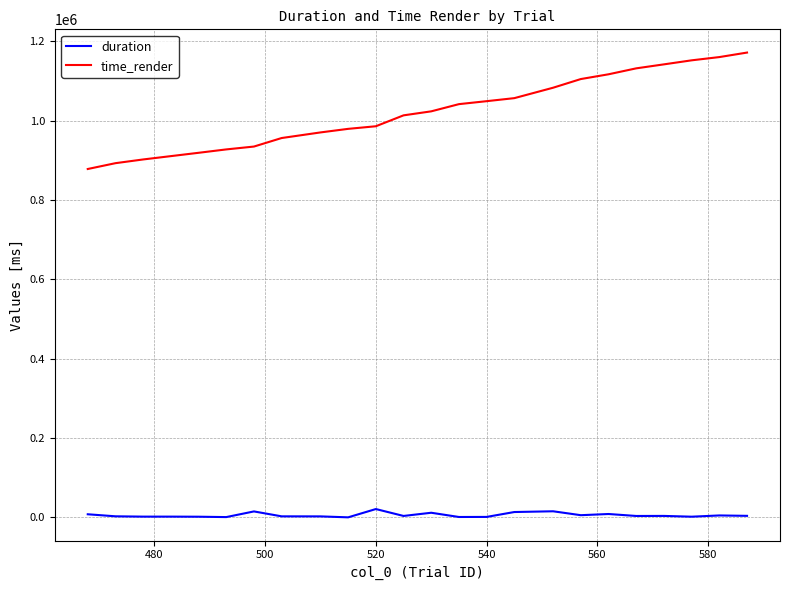

What is the maximum value shown in the chart?

1171570.7